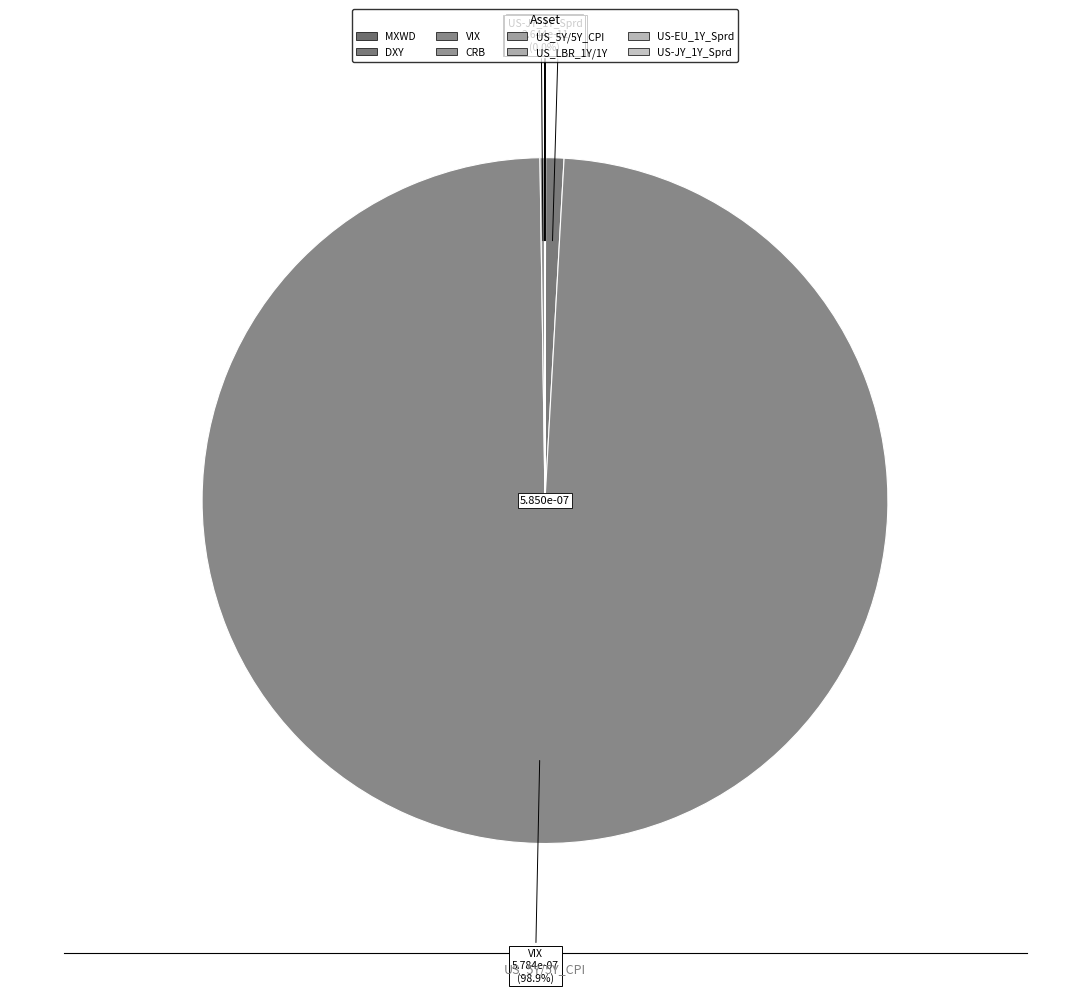

How much of the chart is everything except US_LBR_1Y/1Y?

100.0%